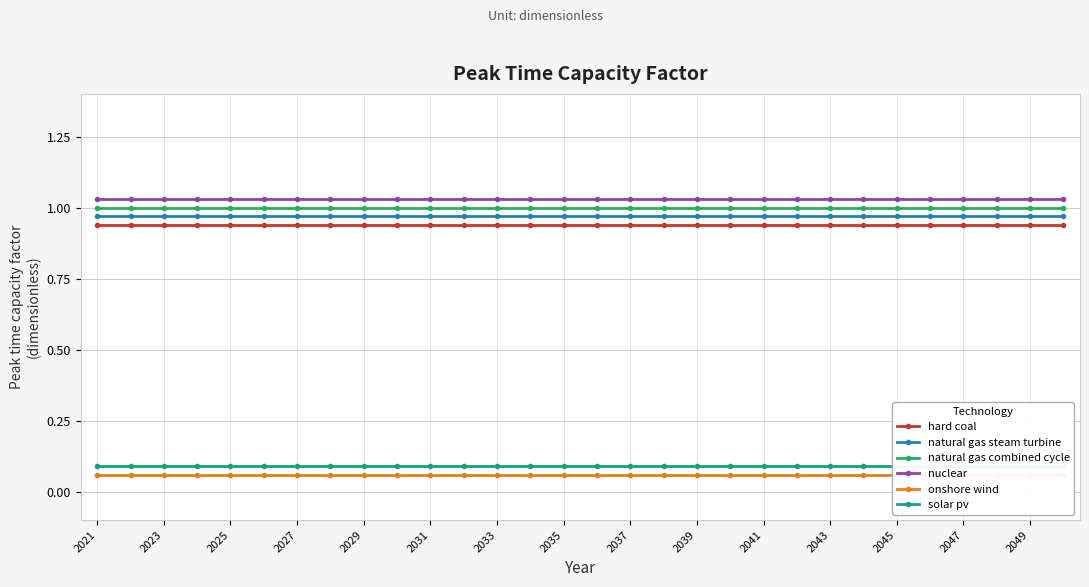

At which category is the sum across all series the highest?

2021